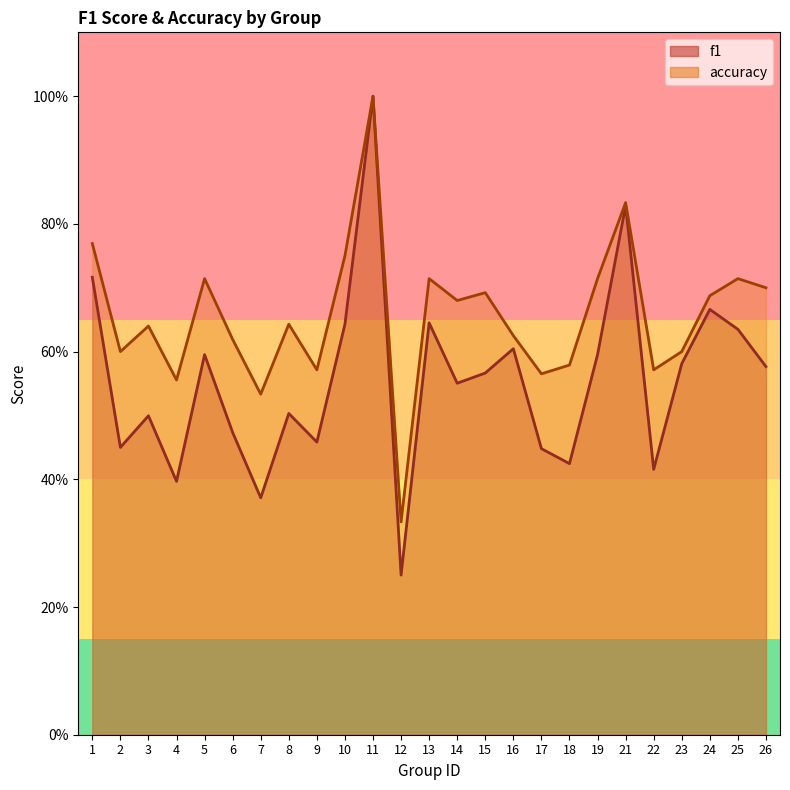

True or false: f1 and accuracy cross at least once.

False